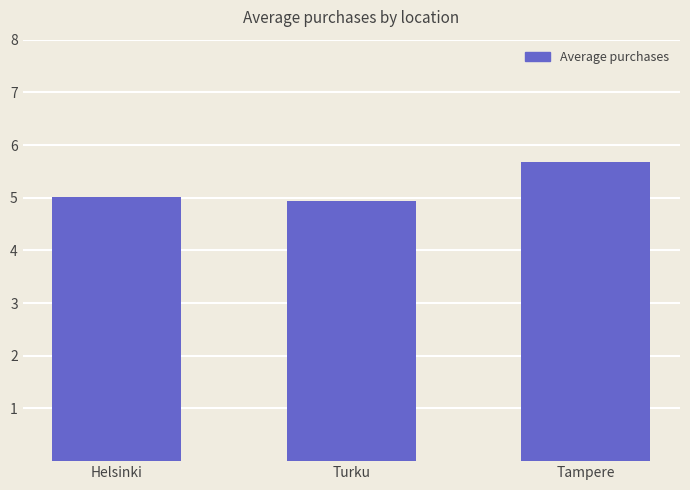

How many categories are shown in the chart?

3